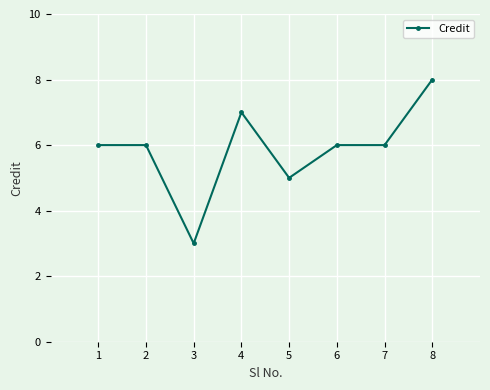

Where is the first local minimum?

3